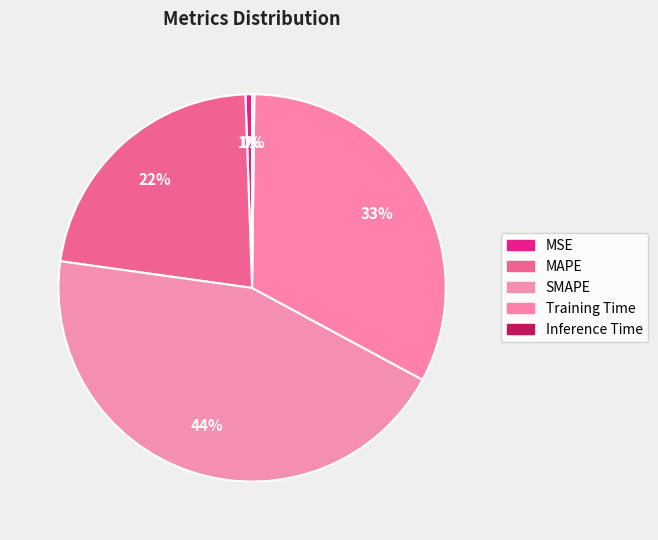

True or false: Inference Time accounts for 0% of the total.

True